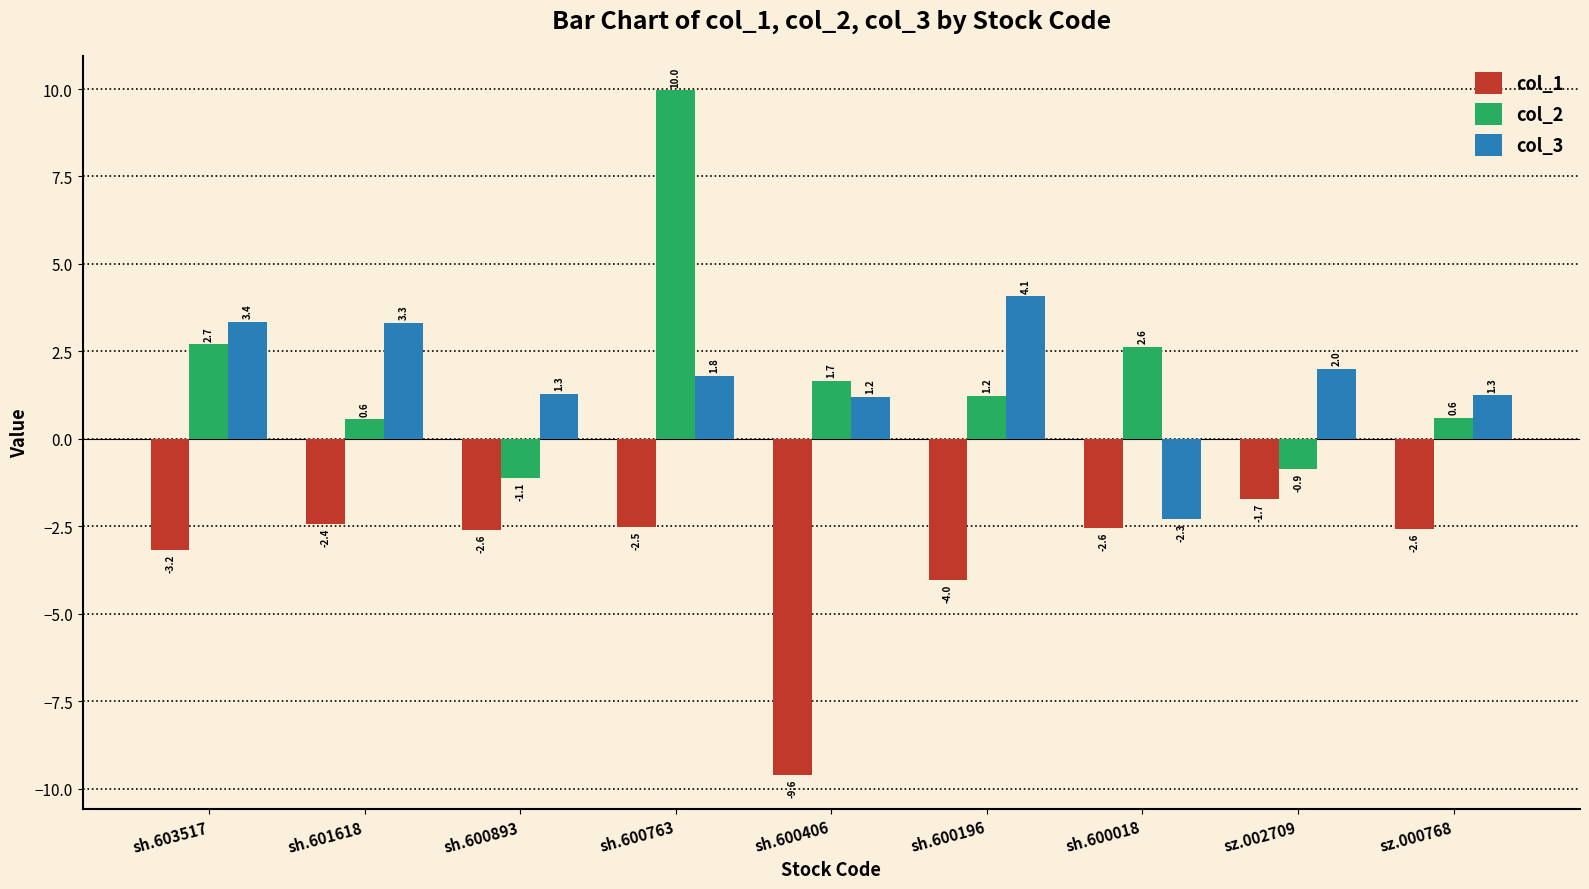

At which category is the sum across all series the highest?

sh.600763